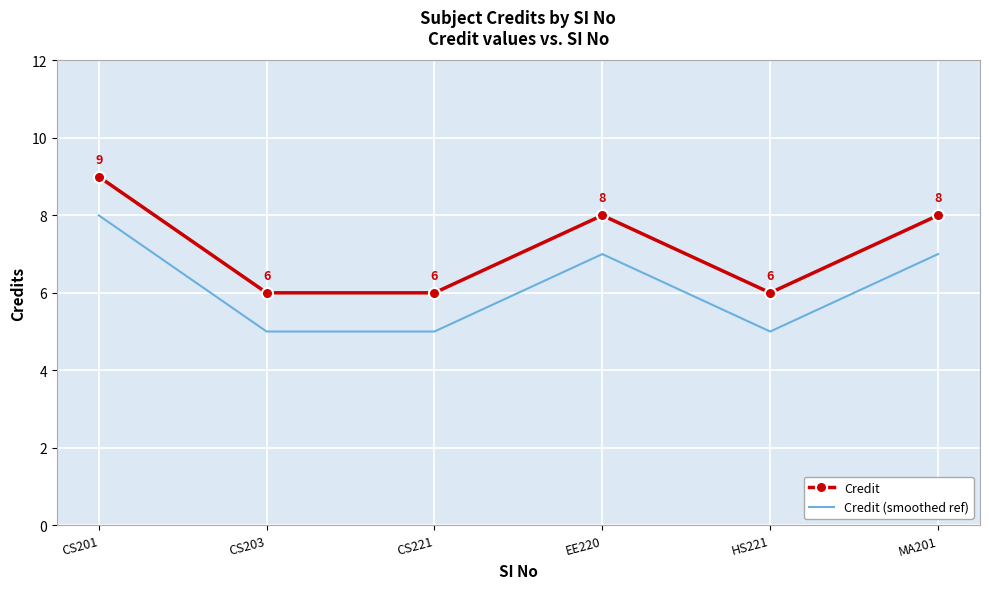

What is the spread (max minus min) of values at HS221?

1